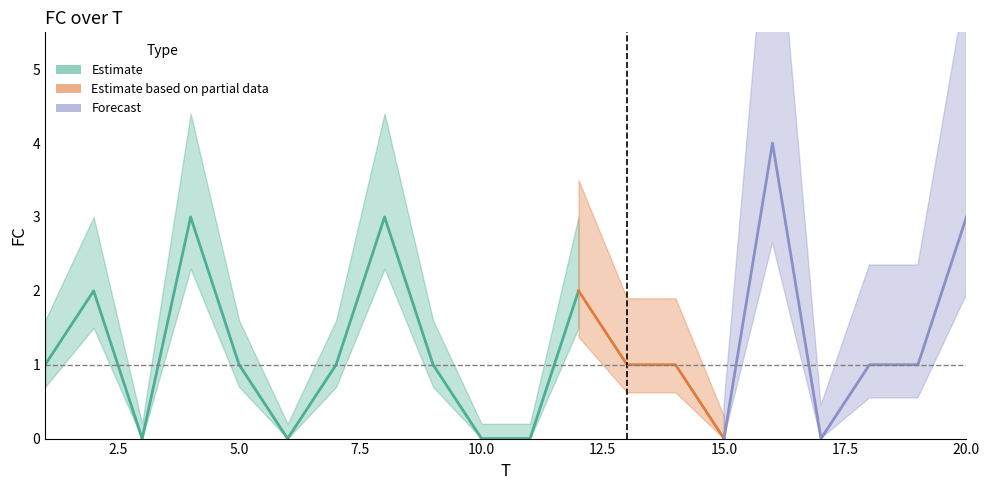

What is the value of the 7th point from the left?

1